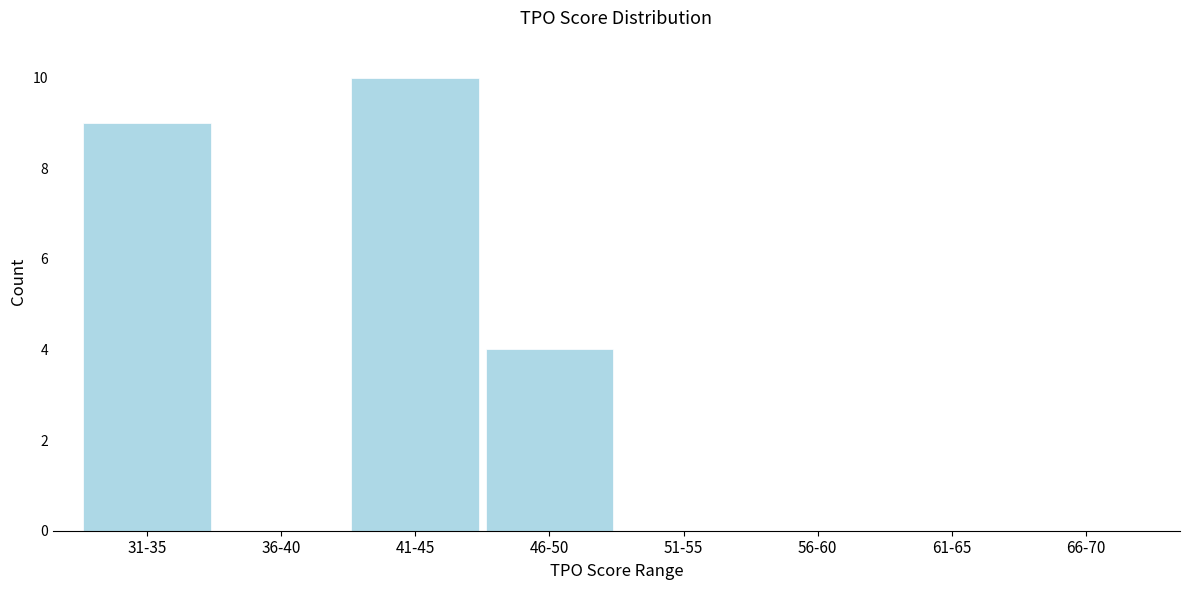

Reading left to right, extract all data points from this chart.

31-35=9	36-40=0	41-45=10	46-50=4	51-55=0	56-60=0	61-65=0	66-70=0